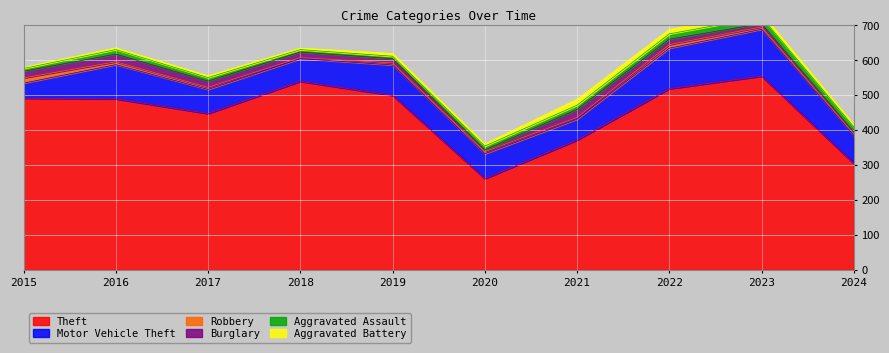

At how many categories does at least one series exceed 255?

10